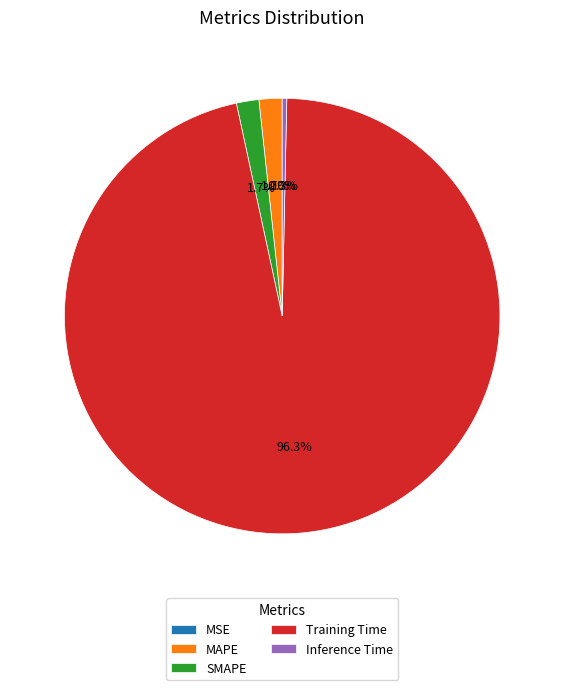

Is there a majority slice in this chart?

Yes